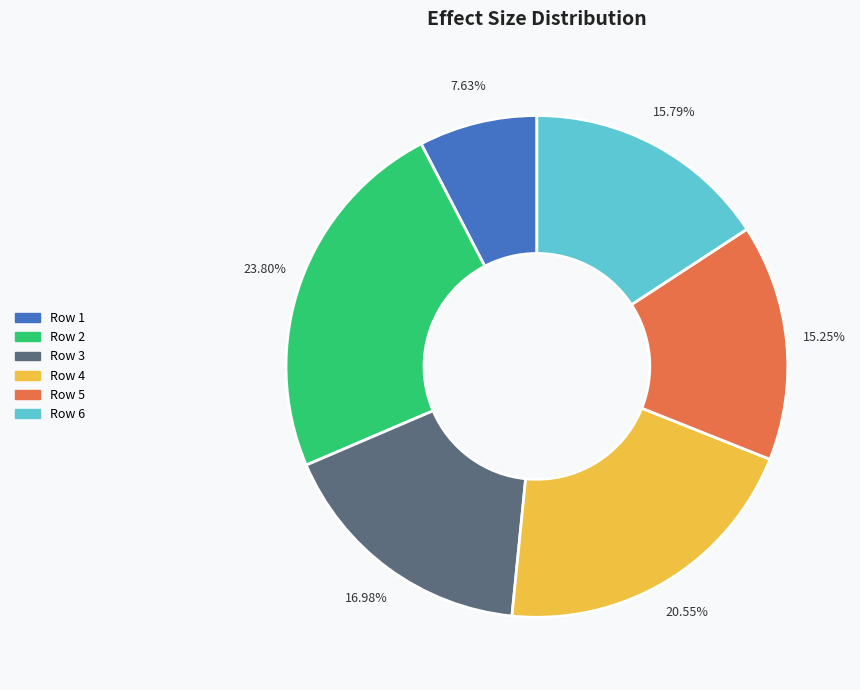

Does any single category account for the majority?

No